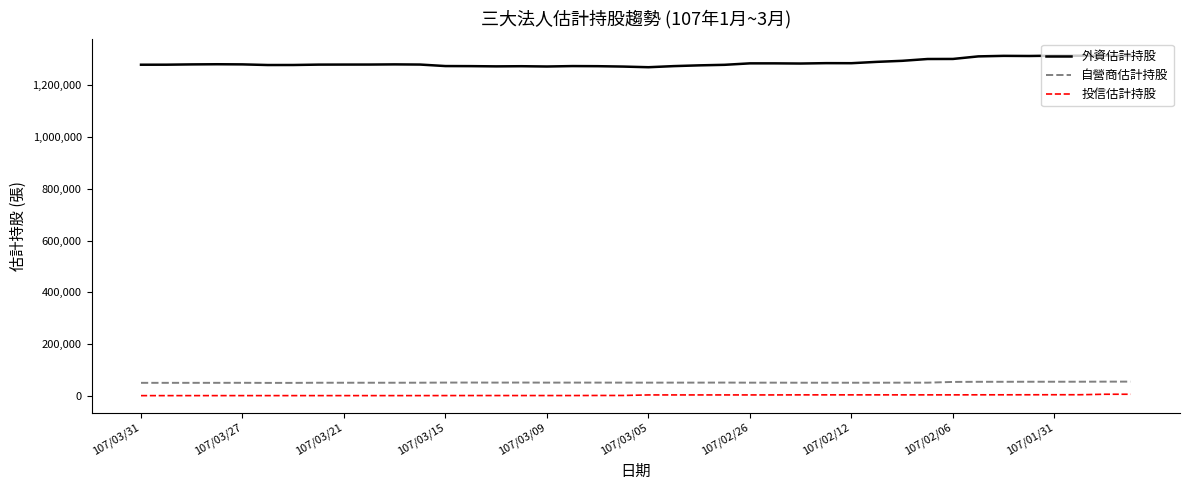

True or false: 外資估計持股 and 自營商估計持股 cross at least once.

False